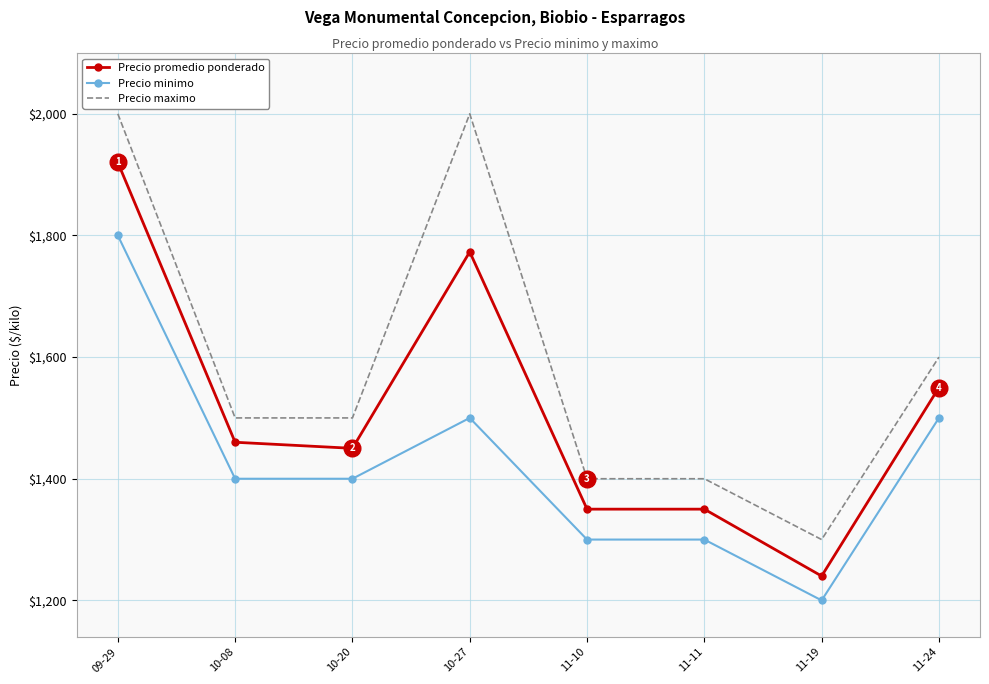

The Precio maximo series shows 2000 at 09-29. True or false?

True